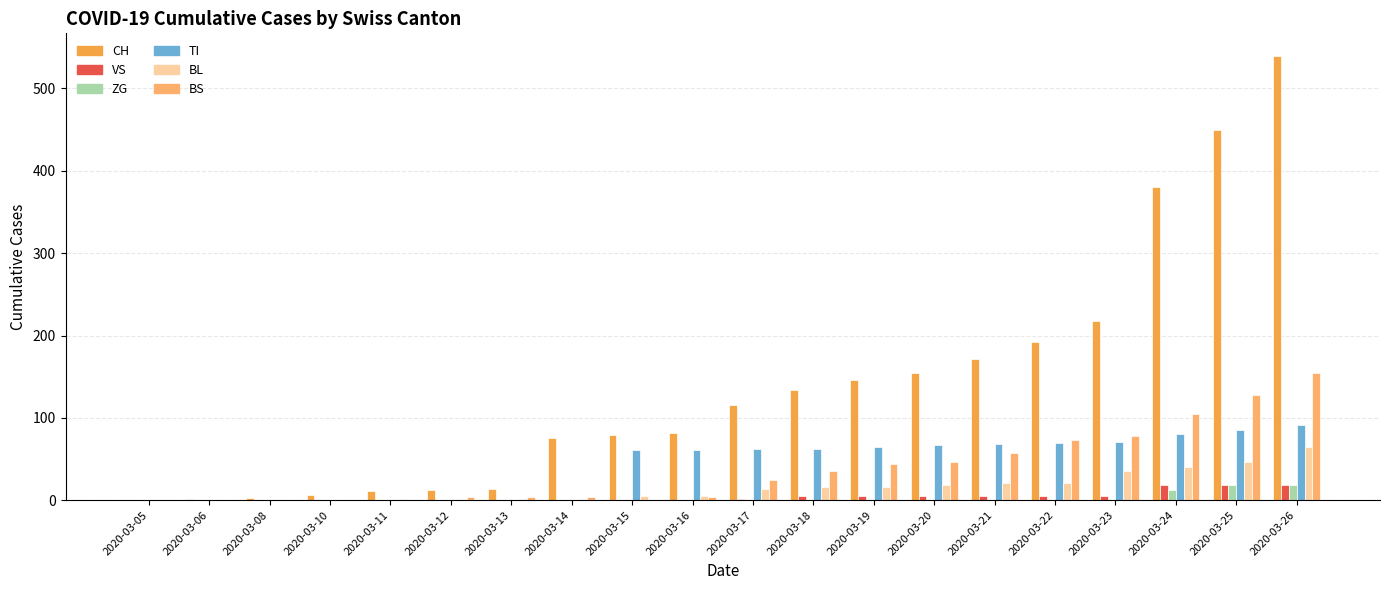

Is the value of BS at 2020-03-11 greater than the value of CH at 2020-03-11?

No